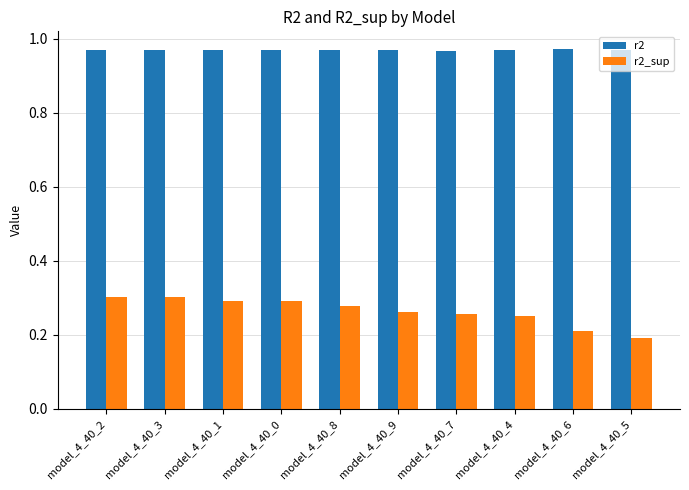

How many r2 values are between 0 and 1?

10